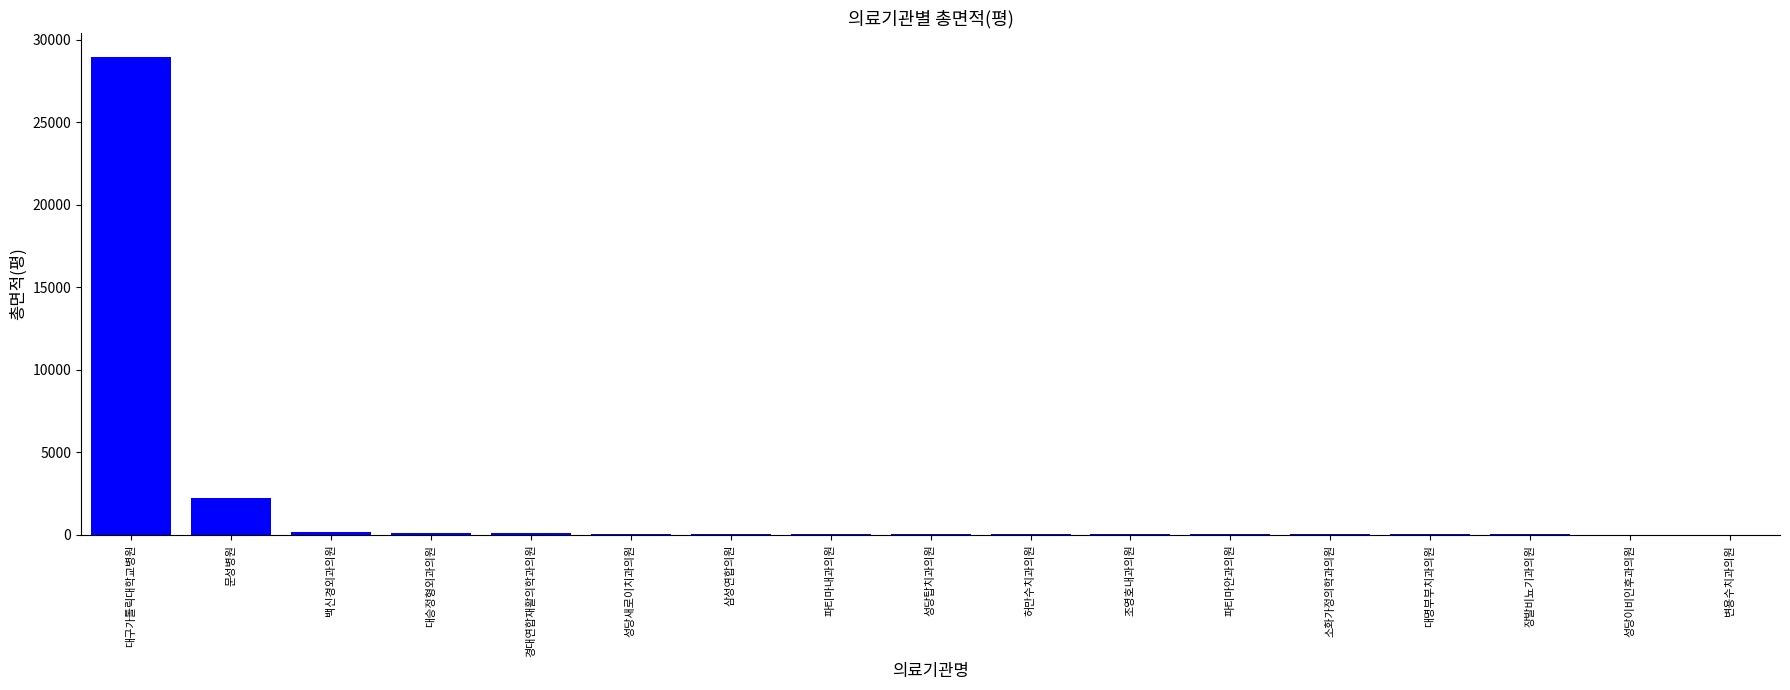

What is the sum of all values?

32109.9